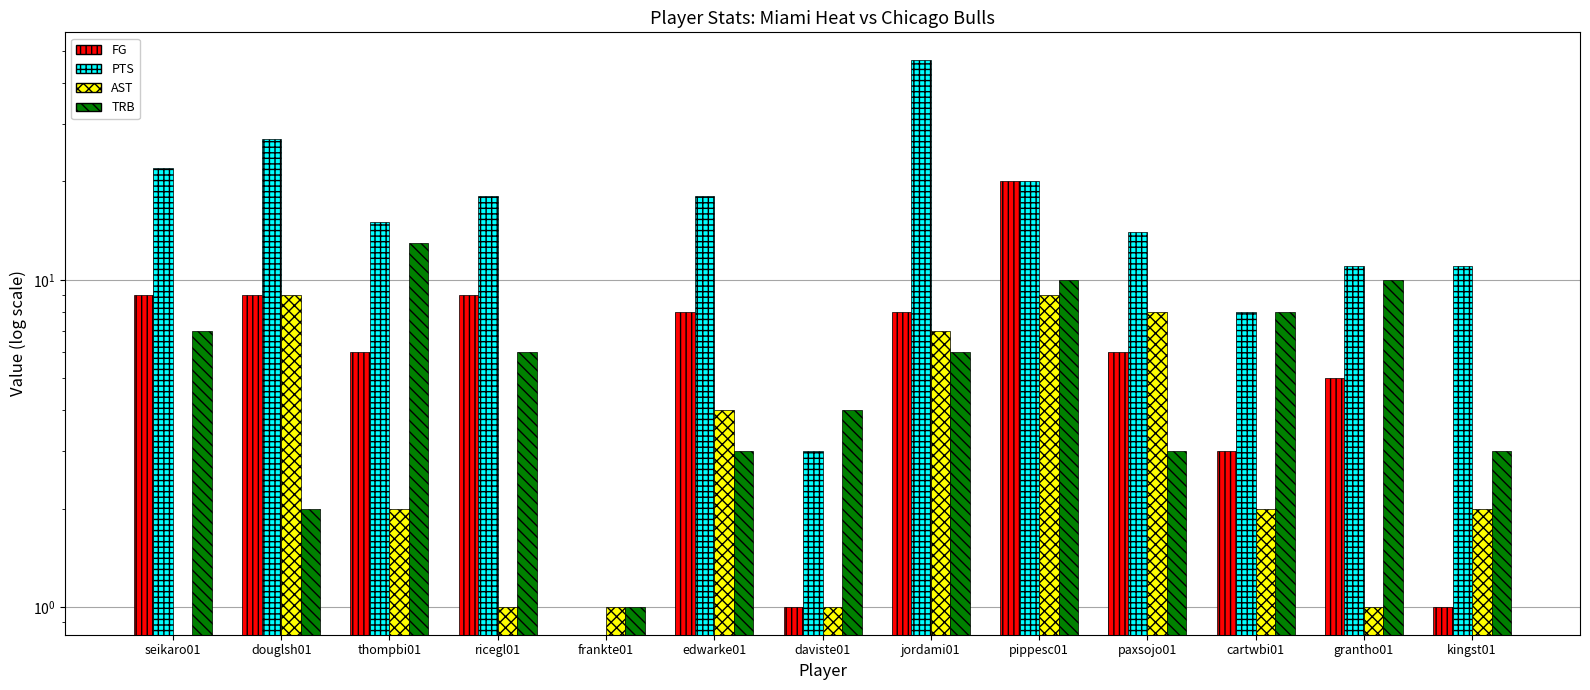

What are all the series names shown in the legend?

FG, PTS, AST, TRB